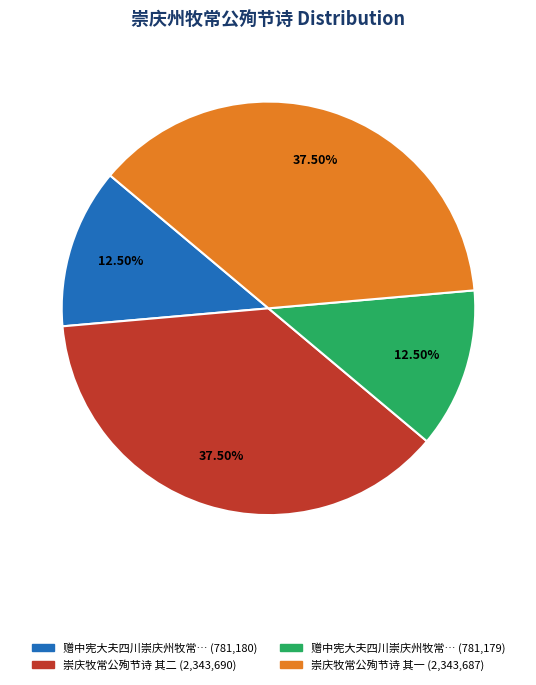

Is there any slice that represents more than half of the pie?

No